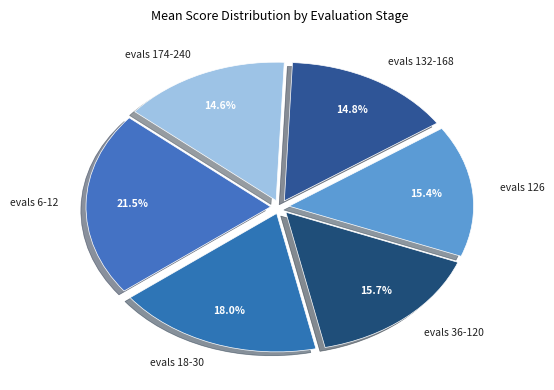

The evals 18-30 slice represents 18% of the pie. True or false?

True